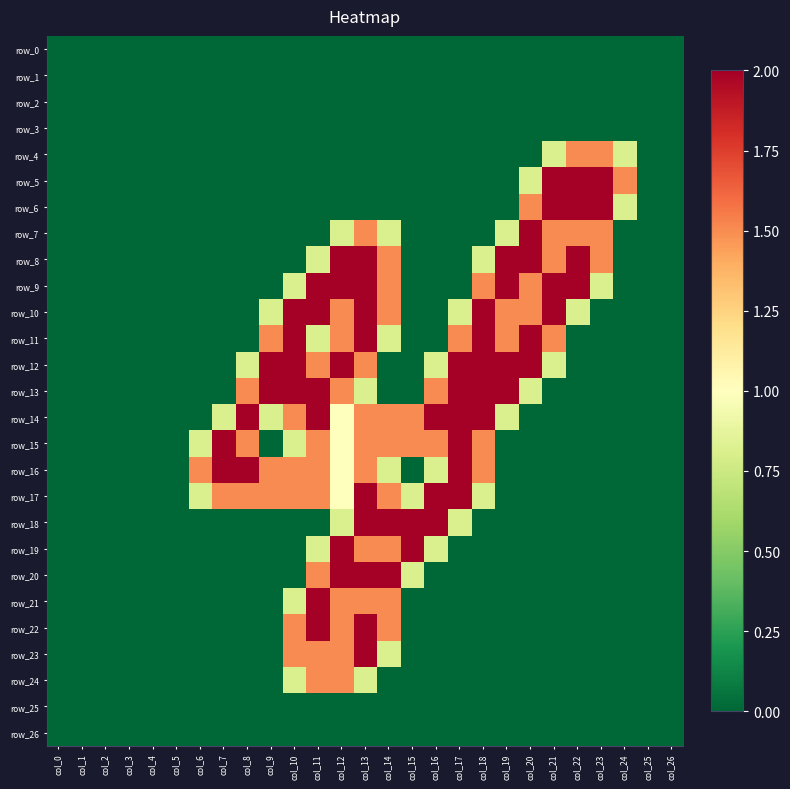

Reading left to right, transcribe all the data shown in this chart.

row_0: 0.0	0.0	0.0	0.0	0.0	0.0	0.0	0.0	0.0	0.0	0.0	0.0	0.0	0.0	0.0	0.0	0.0	0.0	0.0	0.0	0.0	0.0	0.0	0.0	0.0	0.0	0.0
row_1: 0.0	0.0	0.0	0.0	0.0	0.0	0.0	0.0	0.0	0.0	0.0	0.0	0.0	0.0	0.0	0.0	0.0	0.0	0.0	0.0	0.0	0.0	0.0	0.0	0.0	0.0	0.0
row_2: 0.0	0.0	0.0	0.0	0.0	0.0	0.0	0.0	0.0	0.0	0.0	0.0	0.0	0.0	0.0	0.0	0.0	0.0	0.0	0.0	0.0	0.0	0.0	0.0	0.0	0.0	0.0
row_3: 0.0	0.0	0.0	0.0	0.0	0.0	0.0	0.0	0.0	0.0	0.0	0.0	0.0	0.0	0.0	0.0	0.0	0.0	0.0	0.0	0.0	0.0	0.0	0.0	0.0	0.0	0.0
row_4: 0.0	0.0	0.0	0.0	0.0	0.0	0.0	0.0	0.0	0.0	0.0	0.0	0.0	0.0	0.0	0.0	0.0	0.0	0.0	0.0	0.0	0.8	1.5	1.5	0.8	0.0	0.0
row_5: 0.0	0.0	0.0	0.0	0.0	0.0	0.0	0.0	0.0	0.0	0.0	0.0	0.0	0.0	0.0	0.0	0.0	0.0	0.0	0.0	0.8	2.0	2.0	2.0	1.5	0.0	0.0
row_6: 0.0	0.0	0.0	0.0	0.0	0.0	0.0	0.0	0.0	0.0	0.0	0.0	0.0	0.0	0.0	0.0	0.0	0.0	0.0	0.0	1.5	2.0	2.0	2.0	0.8	0.0	0.0
row_7: 0.0	0.0	0.0	0.0	0.0	0.0	0.0	0.0	0.0	0.0	0.0	0.0	0.8	1.5	0.8	0.0	0.0	0.0	0.0	0.8	2.0	1.5	1.5	1.5	0.0	0.0	0.0
row_8: 0.0	0.0	0.0	0.0	0.0	0.0	0.0	0.0	0.0	0.0	0.0	0.8	2.0	2.0	1.5	0.0	0.0	0.0	0.8	2.0	2.0	1.5	2.0	1.5	0.0	0.0	0.0
row_9: 0.0	0.0	0.0	0.0	0.0	0.0	0.0	0.0	0.0	0.0	0.8	2.0	2.0	2.0	1.5	0.0	0.0	0.0	1.5	2.0	1.5	2.0	2.0	0.8	0.0	0.0	0.0
row_10: 0.0	0.0	0.0	0.0	0.0	0.0	0.0	0.0	0.0	0.8	2.0	2.0	1.5	2.0	1.5	0.0	0.0	0.8	2.0	1.5	1.5	2.0	0.8	0.0	0.0	0.0	0.0
row_11: 0.0	0.0	0.0	0.0	0.0	0.0	0.0	0.0	0.0	1.5	2.0	0.8	1.5	2.0	0.8	0.0	0.0	1.5	2.0	1.5	2.0	1.5	0.0	0.0	0.0	0.0	0.0
row_12: 0.0	0.0	0.0	0.0	0.0	0.0	0.0	0.0	0.8	2.0	2.0	1.5	2.0	1.5	0.0	0.0	0.8	2.0	2.0	2.0	2.0	0.8	0.0	0.0	0.0	0.0	0.0
row_13: 0.0	0.0	0.0	0.0	0.0	0.0	0.0	0.0	1.5	2.0	2.0	2.0	1.5	0.8	0.0	0.0	1.5	2.0	2.0	2.0	0.8	0.0	0.0	0.0	0.0	0.0	0.0
row_14: 0.0	0.0	0.0	0.0	0.0	0.0	0.0	0.8	2.0	0.8	1.5	2.0	1.0	1.5	1.5	1.5	2.0	2.0	2.0	0.8	0.0	0.0	0.0	0.0	0.0	0.0	0.0
row_15: 0.0	0.0	0.0	0.0	0.0	0.0	0.8	2.0	1.5	0.0	0.8	1.5	1.0	1.5	1.5	1.5	1.5	2.0	1.5	0.0	0.0	0.0	0.0	0.0	0.0	0.0	0.0
row_16: 0.0	0.0	0.0	0.0	0.0	0.0	1.5	2.0	2.0	1.5	1.5	1.5	1.0	1.5	0.8	0.0	0.8	2.0	1.5	0.0	0.0	0.0	0.0	0.0	0.0	0.0	0.0
row_17: 0.0	0.0	0.0	0.0	0.0	0.0	0.8	1.5	1.5	1.5	1.5	1.5	1.0	2.0	1.5	0.8	2.0	2.0	0.8	0.0	0.0	0.0	0.0	0.0	0.0	0.0	0.0
row_18: 0.0	0.0	0.0	0.0	0.0	0.0	0.0	0.0	0.0	0.0	0.0	0.0	0.8	2.0	2.0	2.0	2.0	0.8	0.0	0.0	0.0	0.0	0.0	0.0	0.0	0.0	0.0
row_19: 0.0	0.0	0.0	0.0	0.0	0.0	0.0	0.0	0.0	0.0	0.0	0.8	2.0	1.5	1.5	2.0	0.8	0.0	0.0	0.0	0.0	0.0	0.0	0.0	0.0	0.0	0.0
row_20: 0.0	0.0	0.0	0.0	0.0	0.0	0.0	0.0	0.0	0.0	0.0	1.5	2.0	2.0	2.0	0.8	0.0	0.0	0.0	0.0	0.0	0.0	0.0	0.0	0.0	0.0	0.0
row_21: 0.0	0.0	0.0	0.0	0.0	0.0	0.0	0.0	0.0	0.0	0.8	2.0	1.5	1.5	1.5	0.0	0.0	0.0	0.0	0.0	0.0	0.0	0.0	0.0	0.0	0.0	0.0
row_22: 0.0	0.0	0.0	0.0	0.0	0.0	0.0	0.0	0.0	0.0	1.5	2.0	1.5	2.0	1.5	0.0	0.0	0.0	0.0	0.0	0.0	0.0	0.0	0.0	0.0	0.0	0.0
row_23: 0.0	0.0	0.0	0.0	0.0	0.0	0.0	0.0	0.0	0.0	1.5	1.5	1.5	2.0	0.8	0.0	0.0	0.0	0.0	0.0	0.0	0.0	0.0	0.0	0.0	0.0	0.0
row_24: 0.0	0.0	0.0	0.0	0.0	0.0	0.0	0.0	0.0	0.0	0.8	1.5	1.5	0.8	0.0	0.0	0.0	0.0	0.0	0.0	0.0	0.0	0.0	0.0	0.0	0.0	0.0
row_25: 0.0	0.0	0.0	0.0	0.0	0.0	0.0	0.0	0.0	0.0	0.0	0.0	0.0	0.0	0.0	0.0	0.0	0.0	0.0	0.0	0.0	0.0	0.0	0.0	0.0	0.0	0.0
row_26: 0.0	0.0	0.0	0.0	0.0	0.0	0.0	0.0	0.0	0.0	0.0	0.0	0.0	0.0	0.0	0.0	0.0	0.0	0.0	0.0	0.0	0.0	0.0	0.0	0.0	0.0	0.0